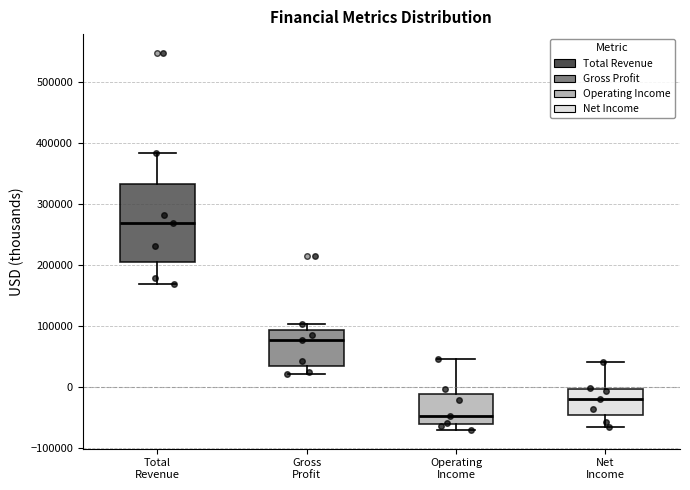

Comparing the boxes themselves (not the whiskers), which one is the tallest?

Total Revenue